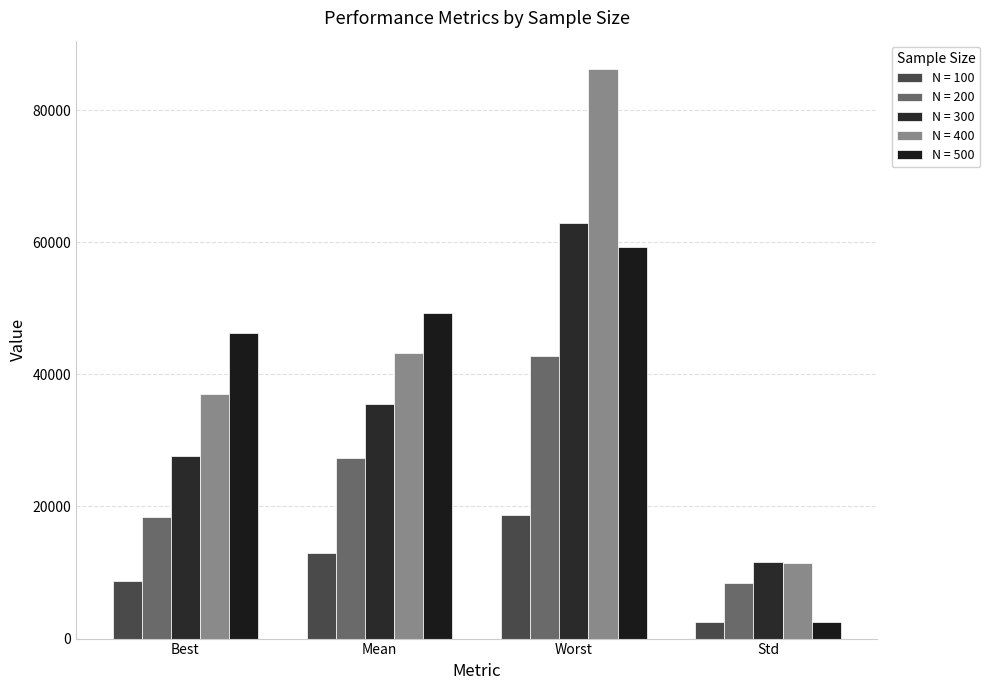

What is the label of the 2nd bar from the right?

Worst